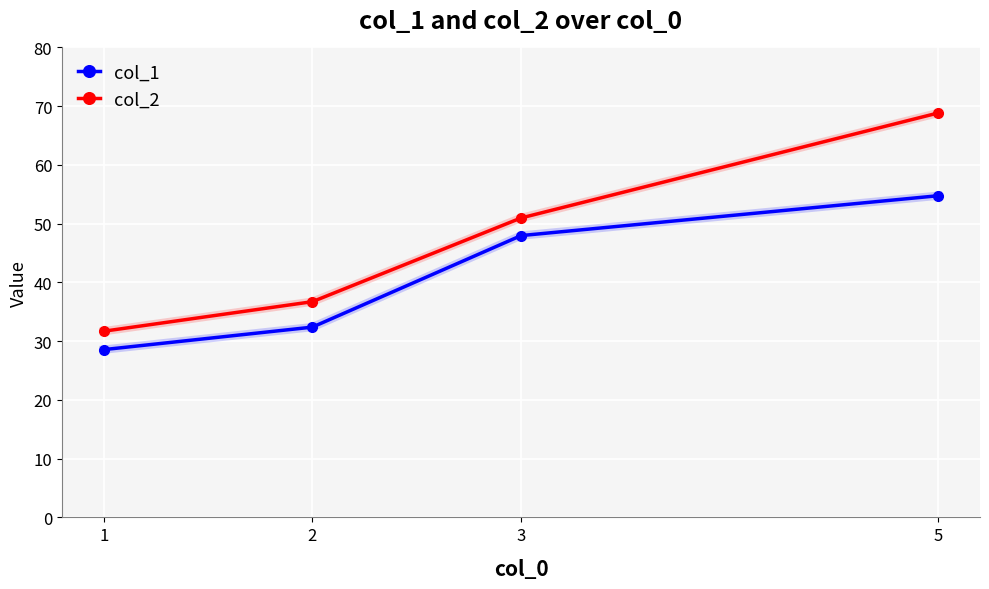

How many lines are shown in the chart?

2